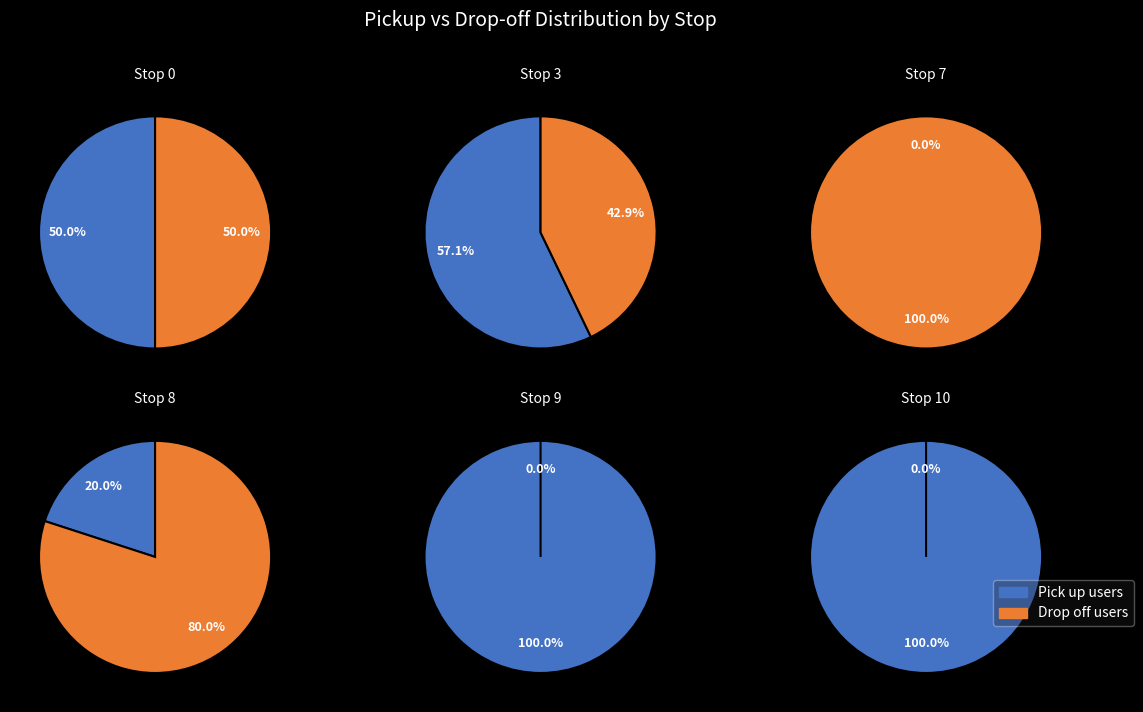

Is it true that 20 is 5% of the pie?

True